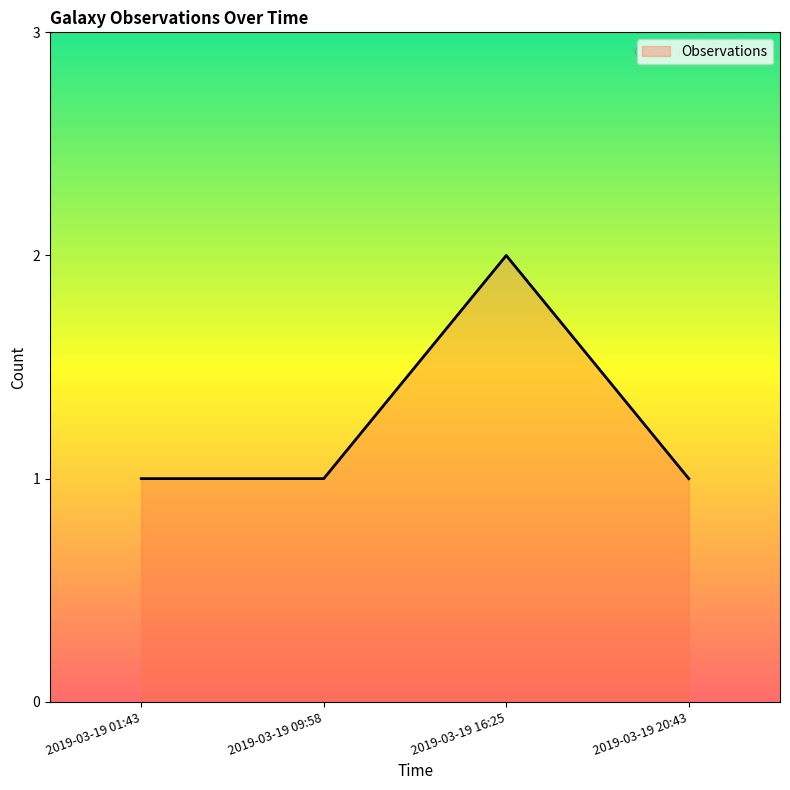

What is the ratio of the value at 2019-03-19 09:58 to the value at 2019-03-19 16:25?

0.5